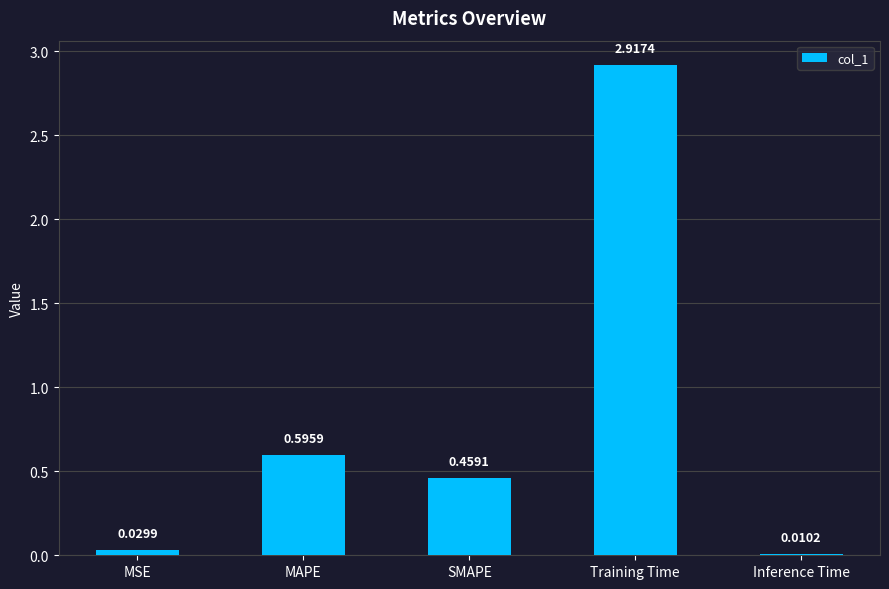

List the labels in order of value, largest first.

Training Time, MAPE, SMAPE, MSE, Inference Time